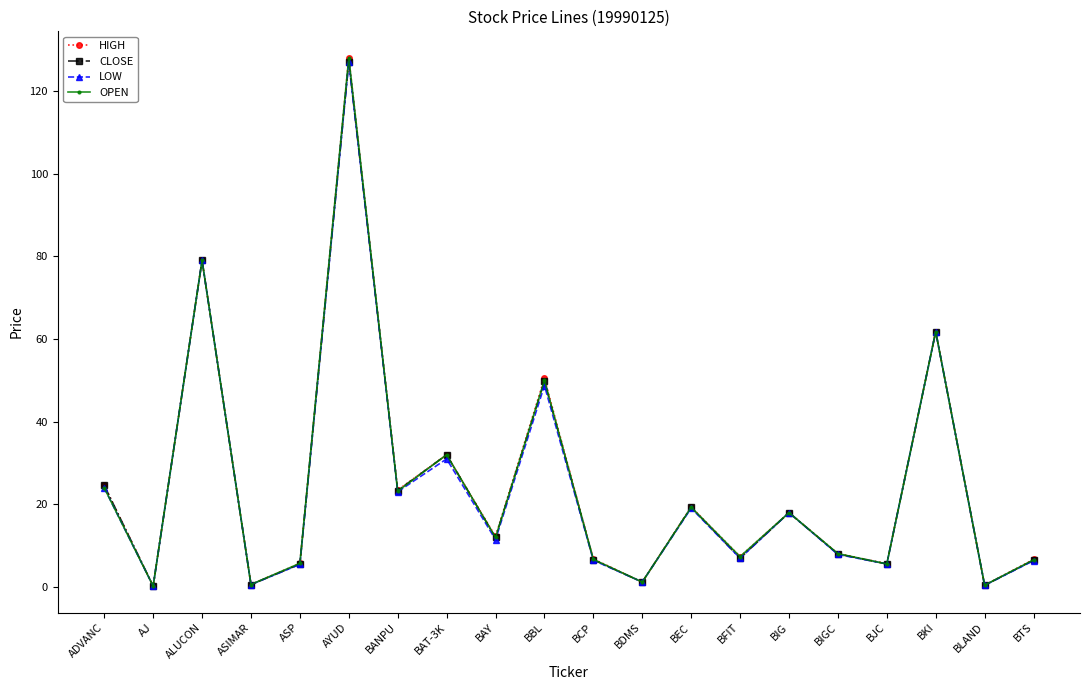

Is the value of HIGH at BCP greater than the value of CLOSE at BBL?

No